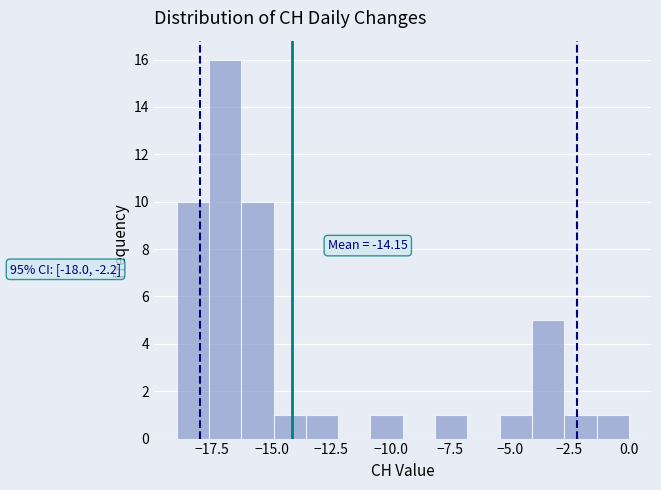

Read against the x-axis, roughly where is the centre of the tallest bar?

-17.0